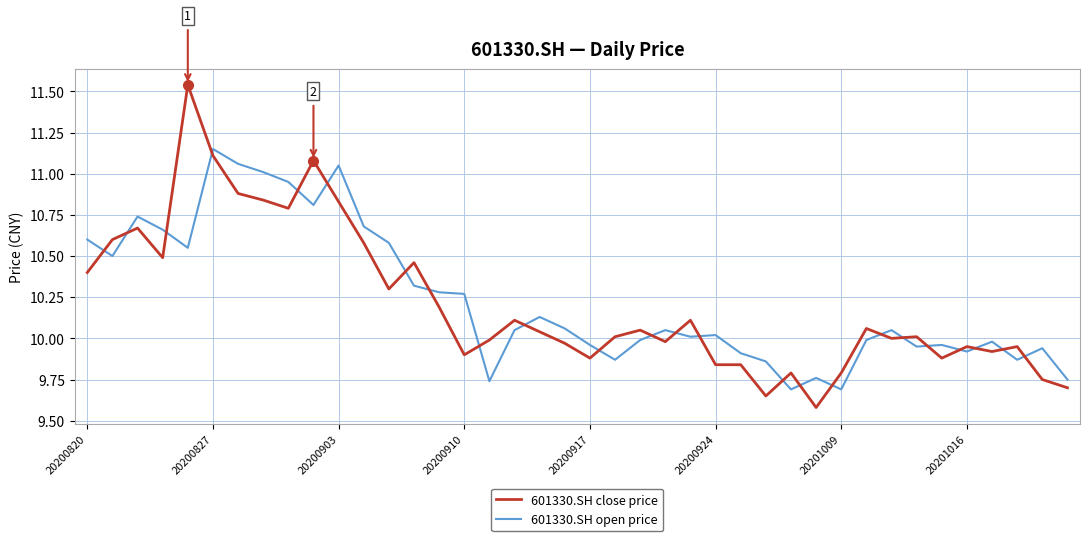

Which series ends up on top after the final intersection of 601330.SH open price and 601330.SH close price?

601330.SH open price